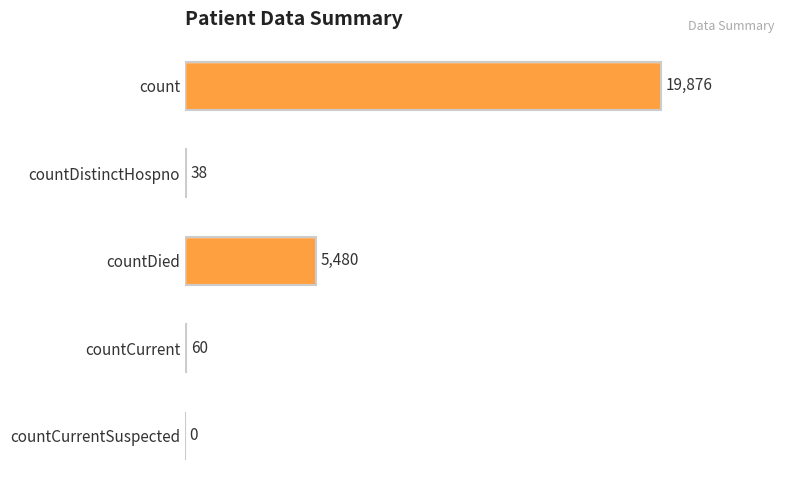

The chart shows a value of 60 at countCurrent. True or false?

True